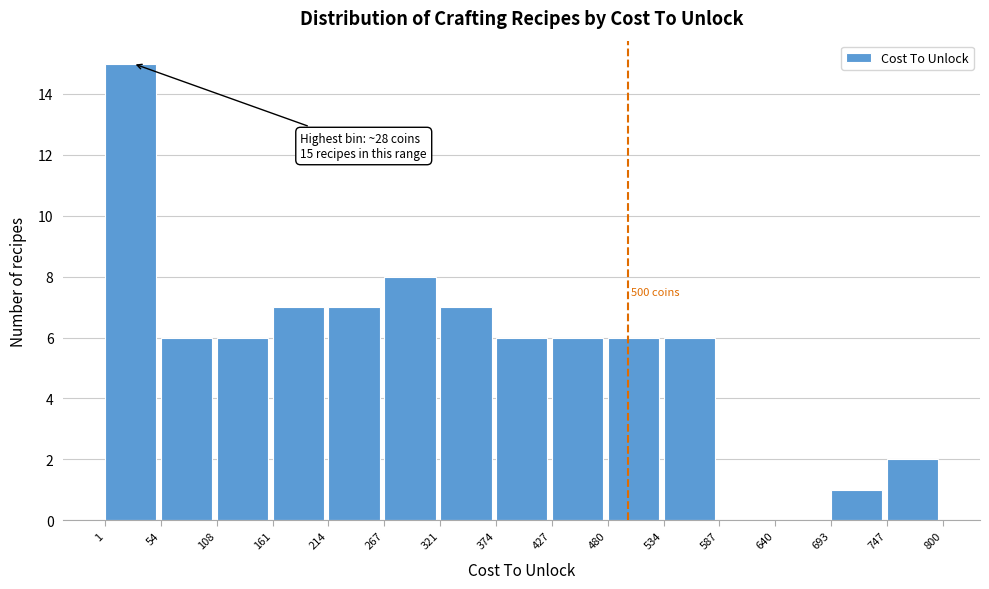

Over which range of the x-axis is the bar tallest?

1 to 54